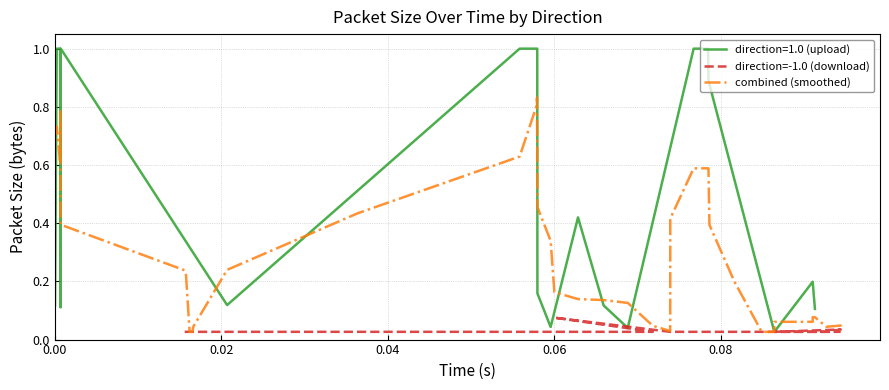

What is the highest value of the direction=1.0 (upload) series?

1.0